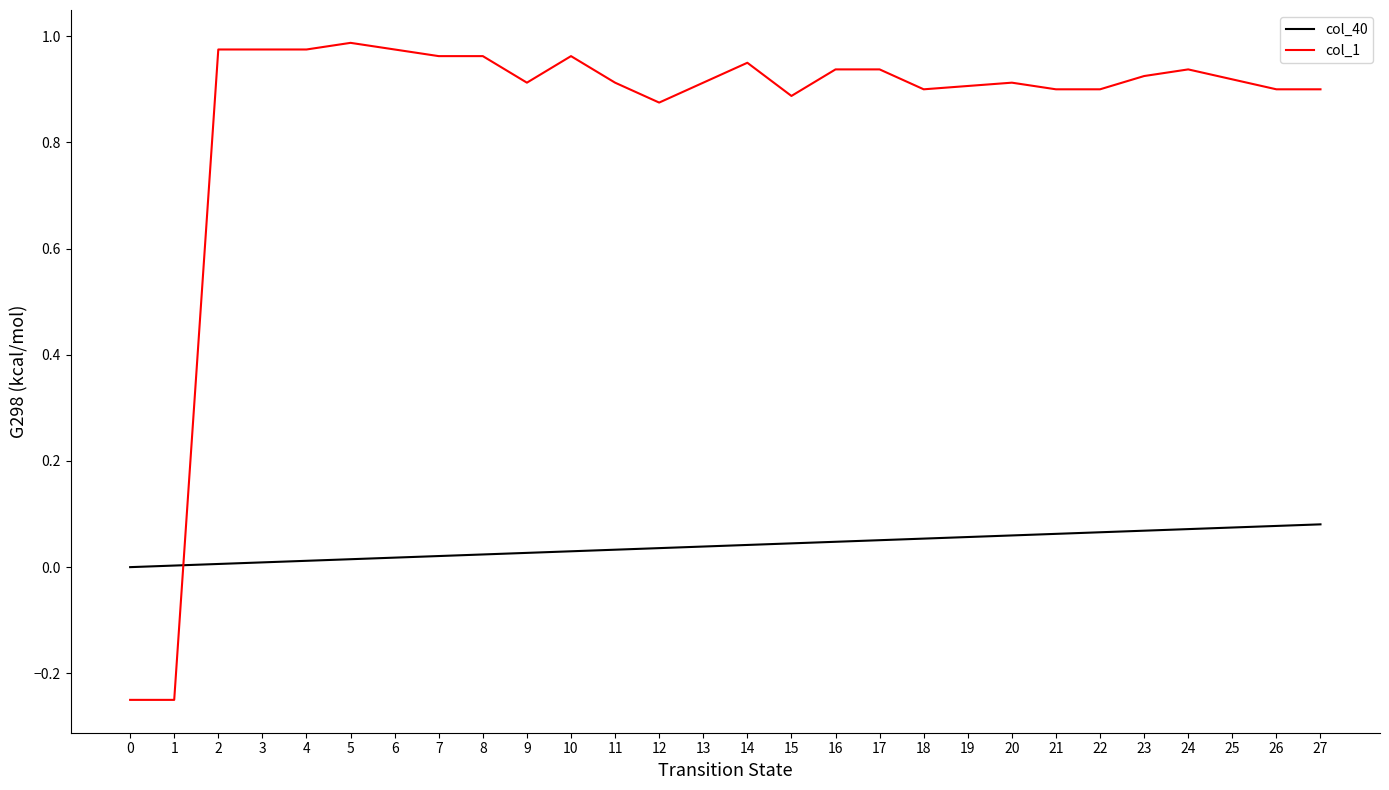

The value of col_1 at 17 is 0.9. True or false?

True